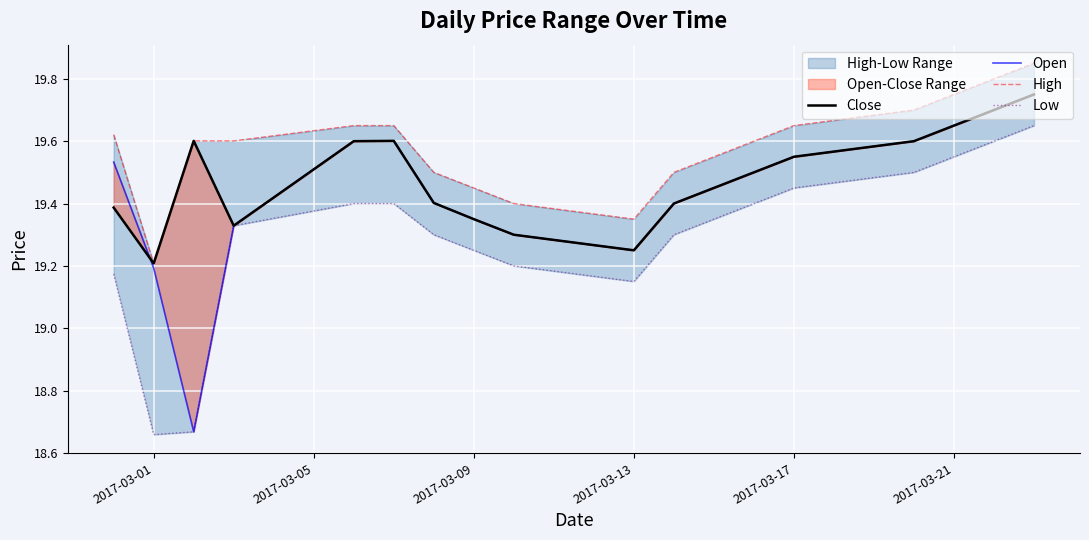

How many Low values are between 19 and 20?

16